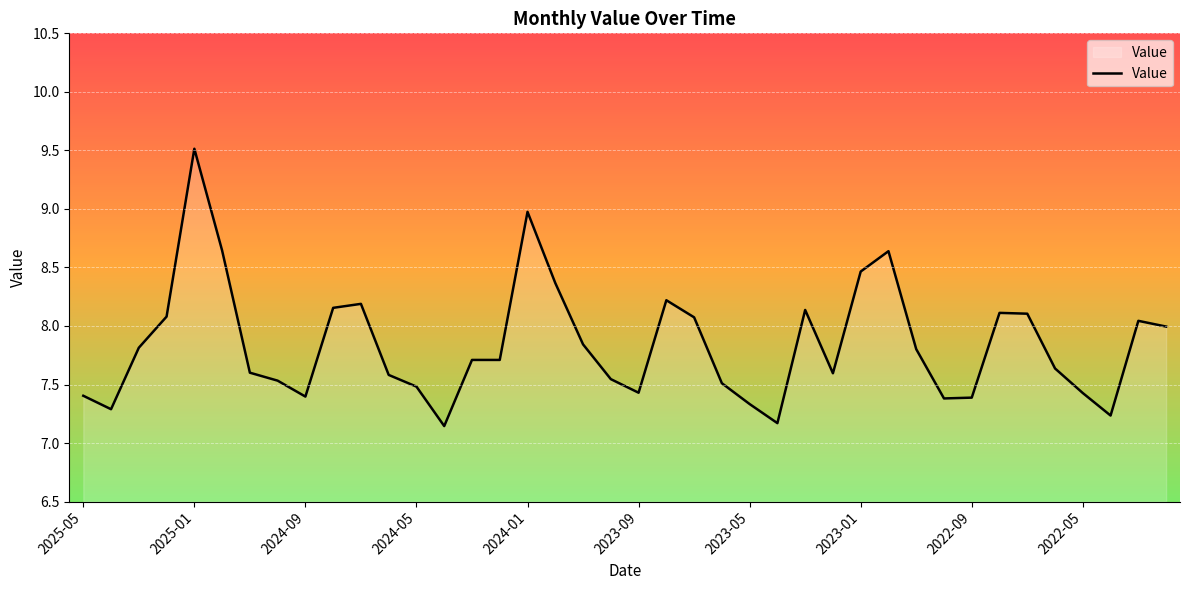

What is the maximum value shown in the chart?

9.5